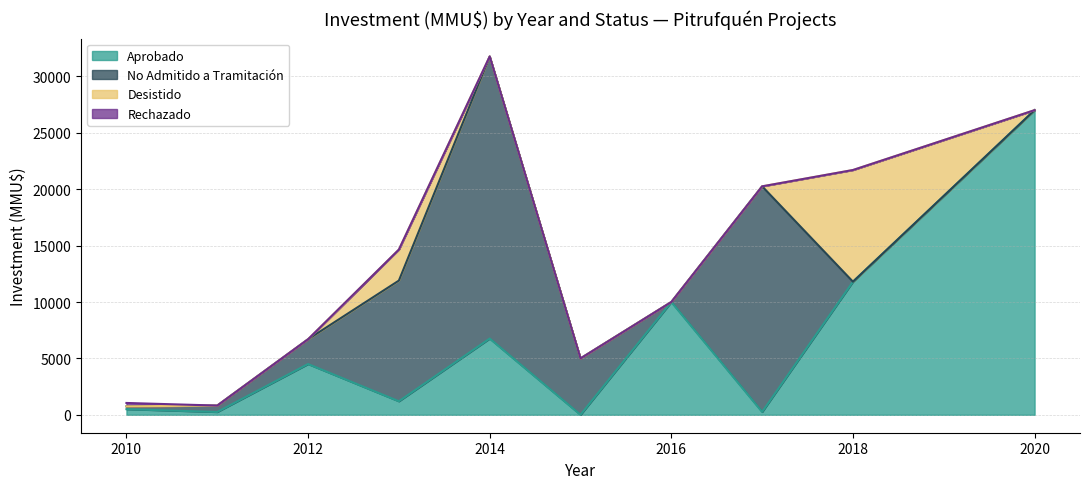

Which category has the highest value in the Aprobado series?

2020